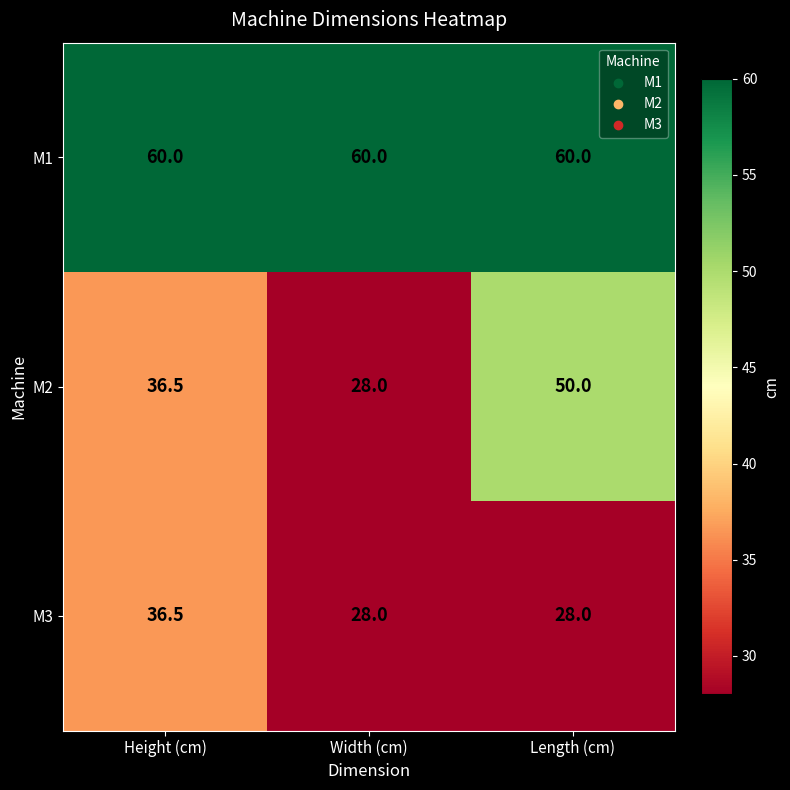

Reading right to left, list all the values displayed in this chart.

M1: 60.0	60.0	60.0
M2: 50.0	28.0	36.5
M3: 28.0	28.0	36.5